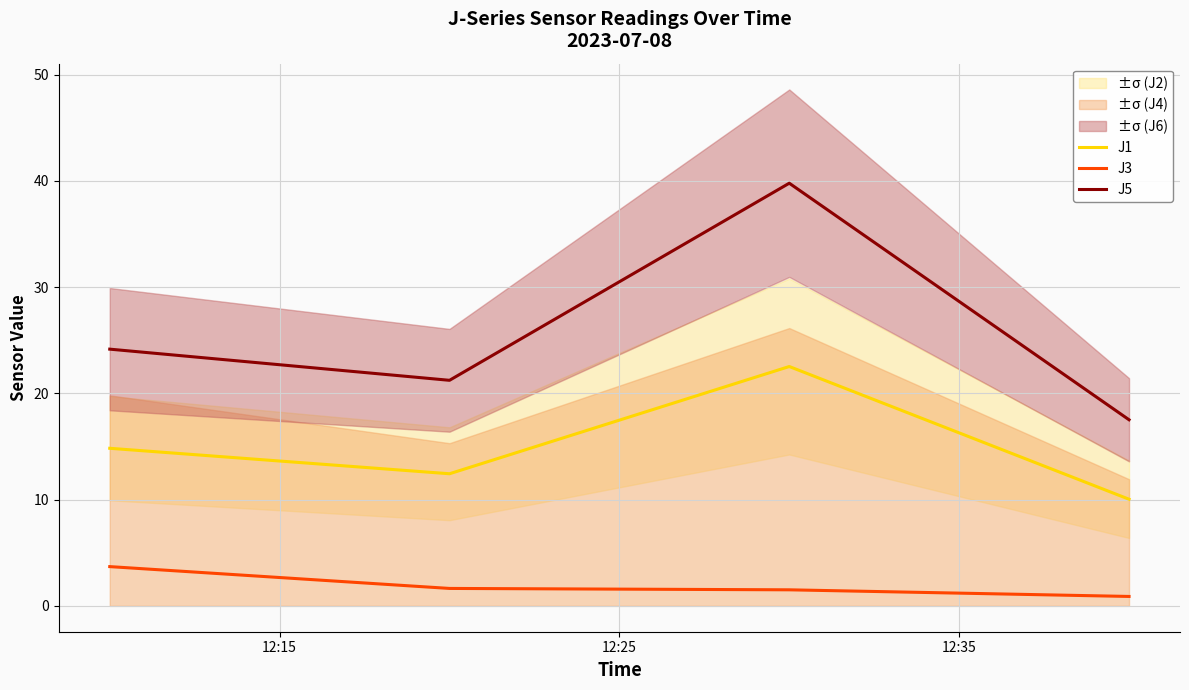

What is the smallest value displayed?

0.9